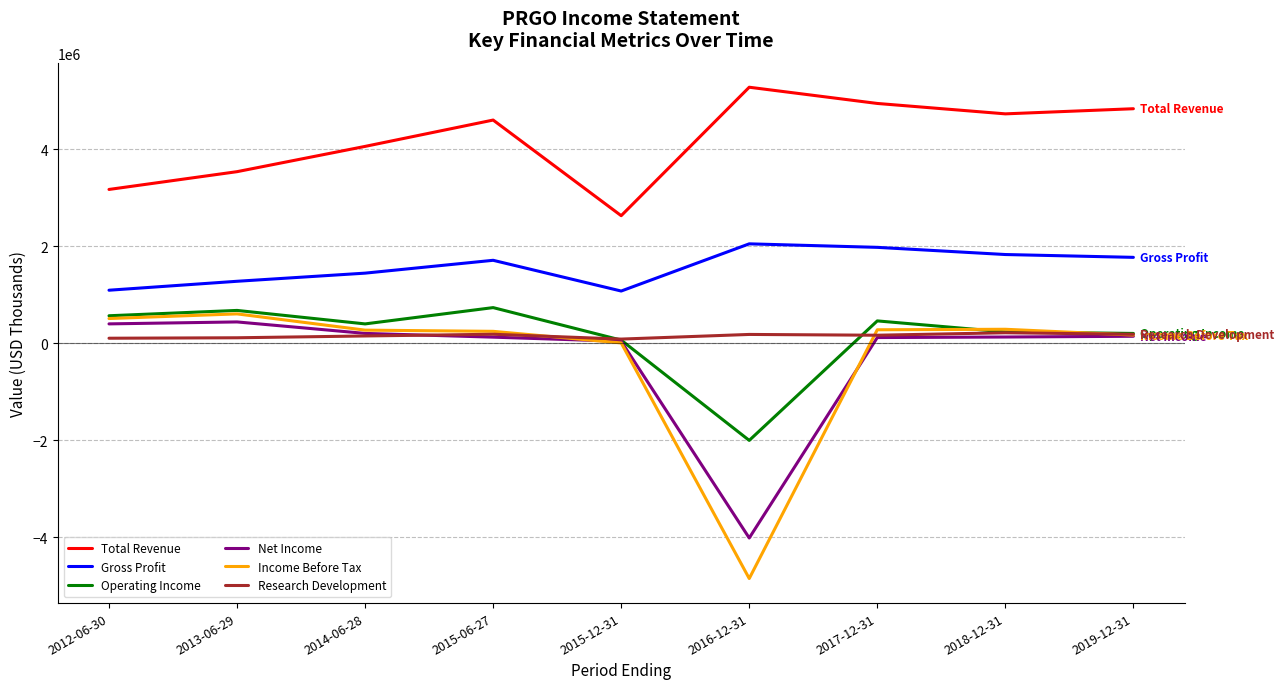

Is the value of Net Income at 2016-12-31 greater than the value of Research Development at 2015-12-31?

No